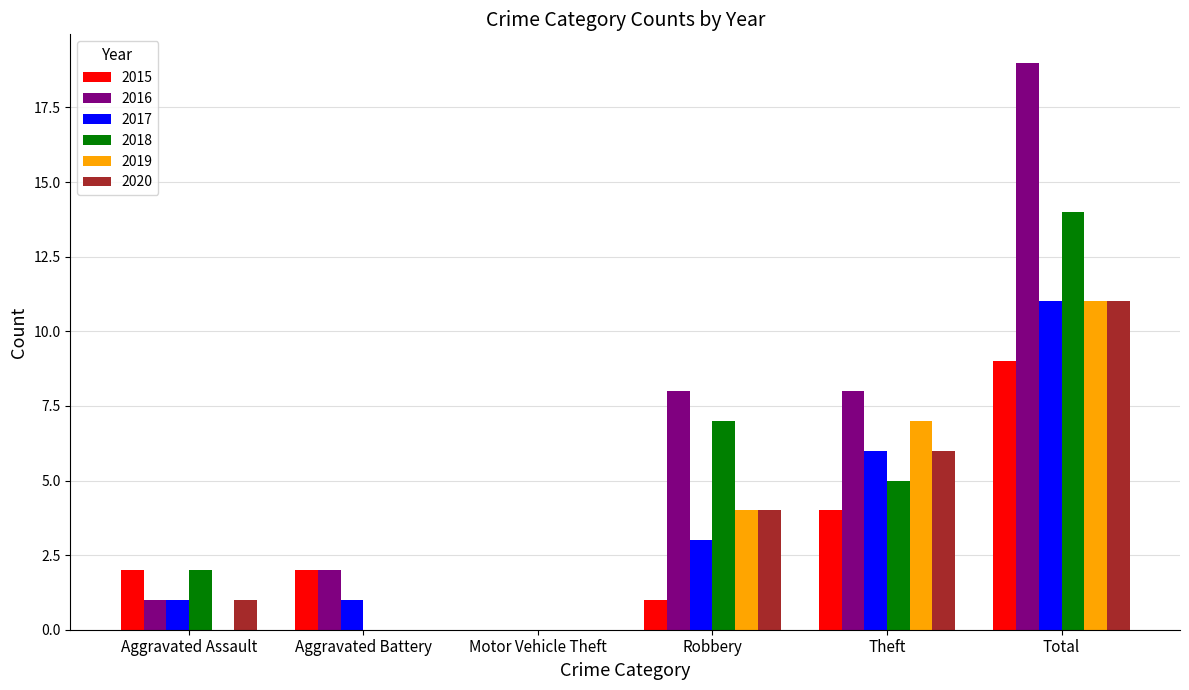

What is the sum of all 2017 values?

22